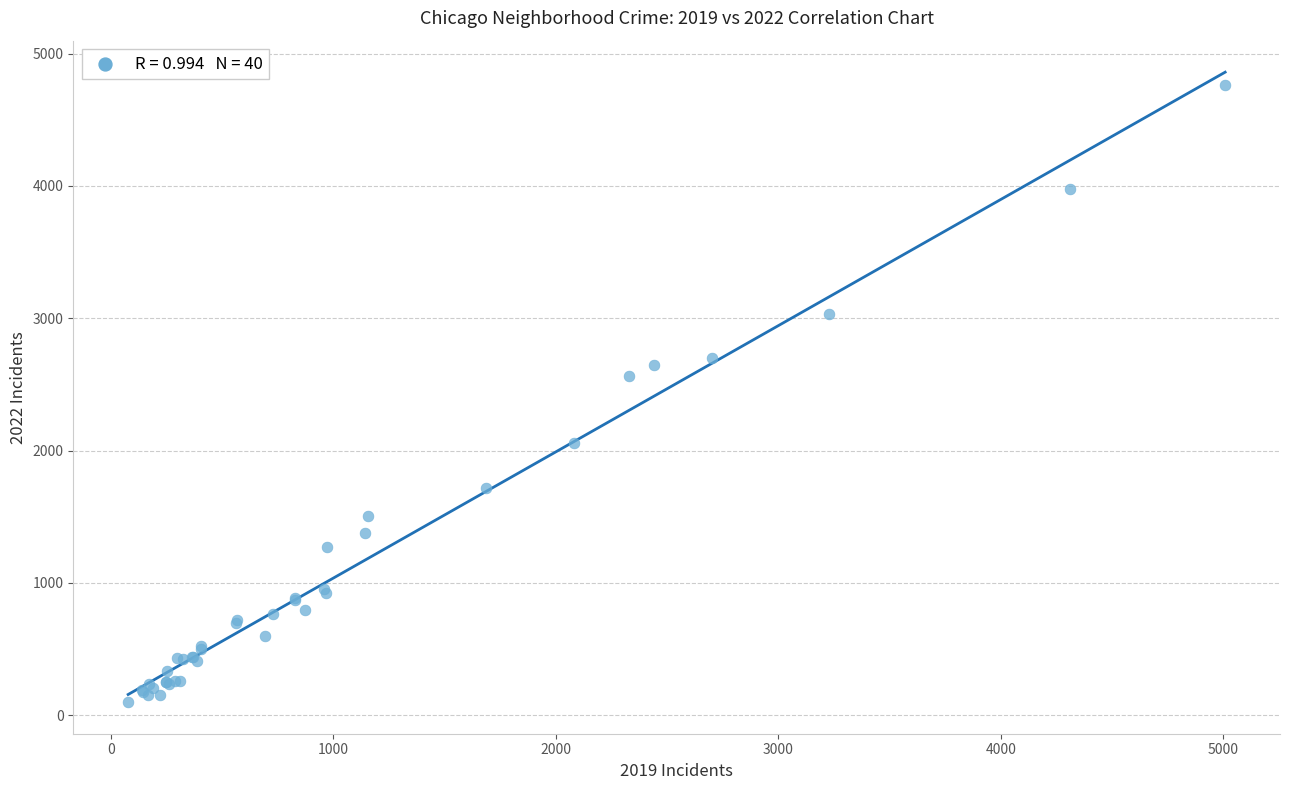

What Y value in the scatter plot is closest to 2431?

2566